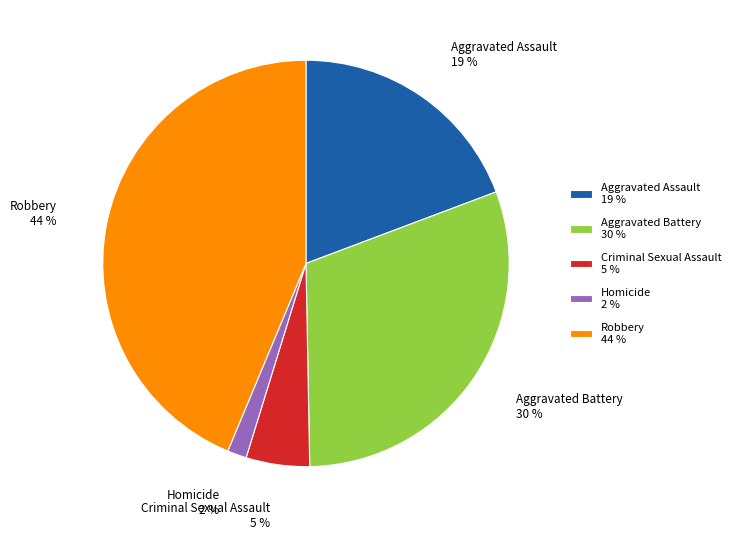

Between Aggravated Battery 30 % and Robbery 44 %, which is larger?

Robbery 44 %